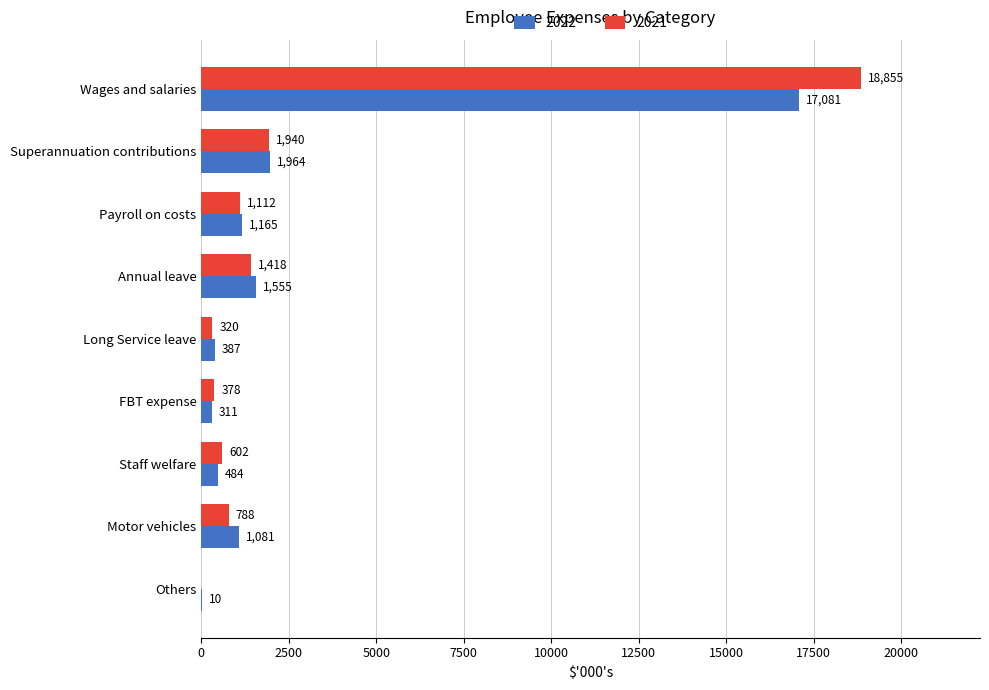

Which series has the largest total across all categories?

2021